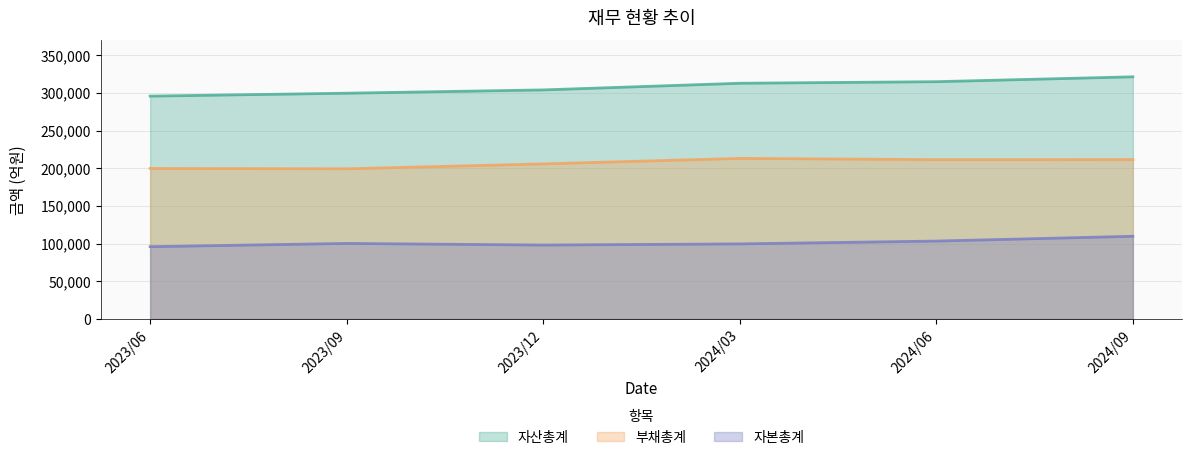

Does the chart display data point markers on the line(s)?

No